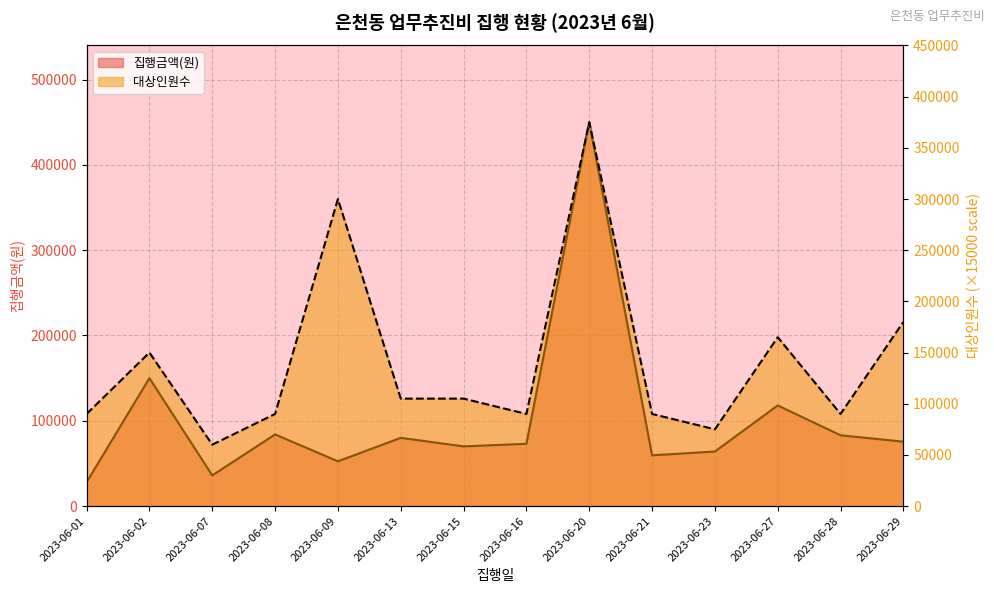

How many lines are shown in the chart?

2